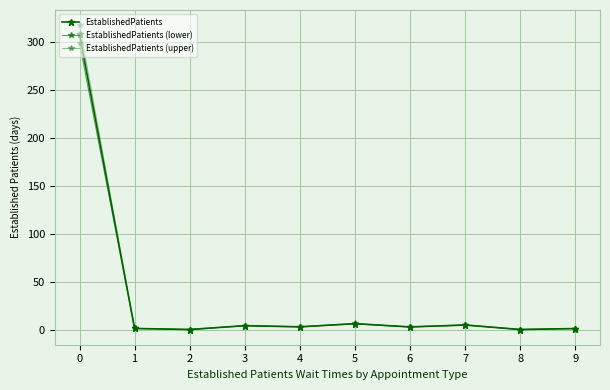

Is the value of EstablishedPatients (upper) at 8 greater than the value of EstablishedPatients at 5?

No